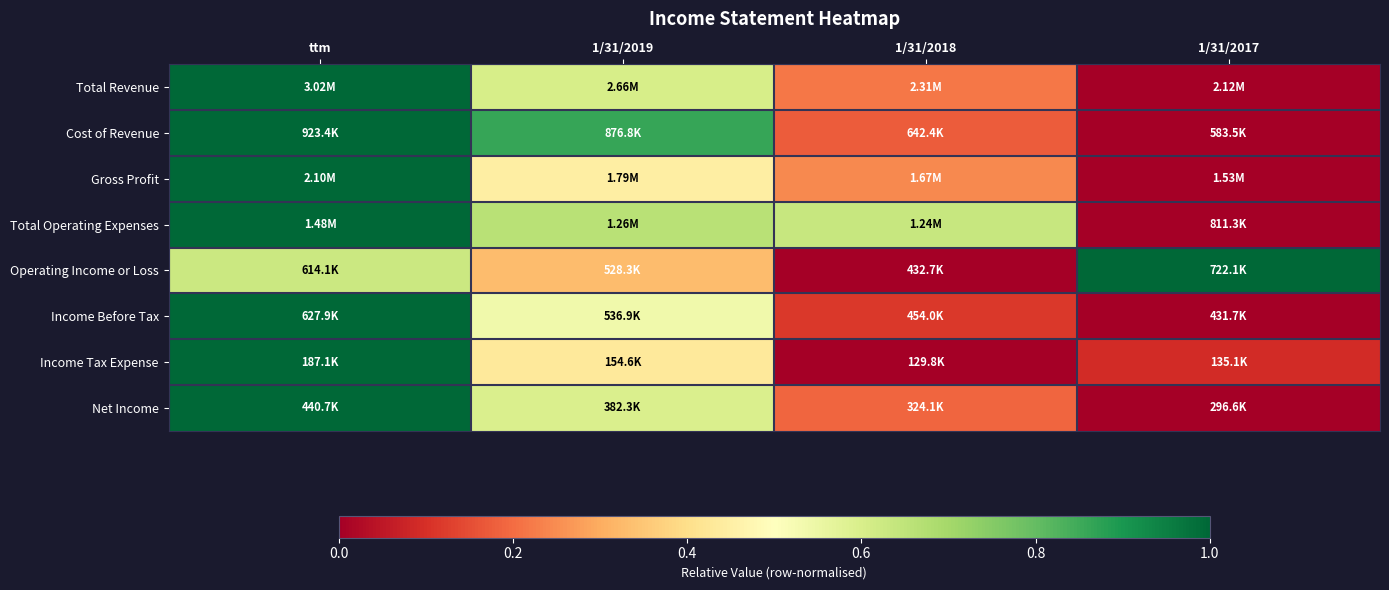

At how many categories does at least one series exceed 0?

4